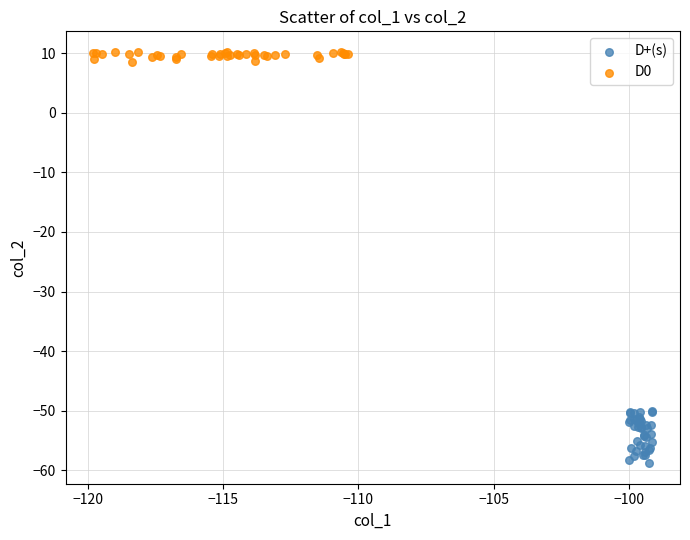

Which series has the widest spread of Y values?

D+(s)